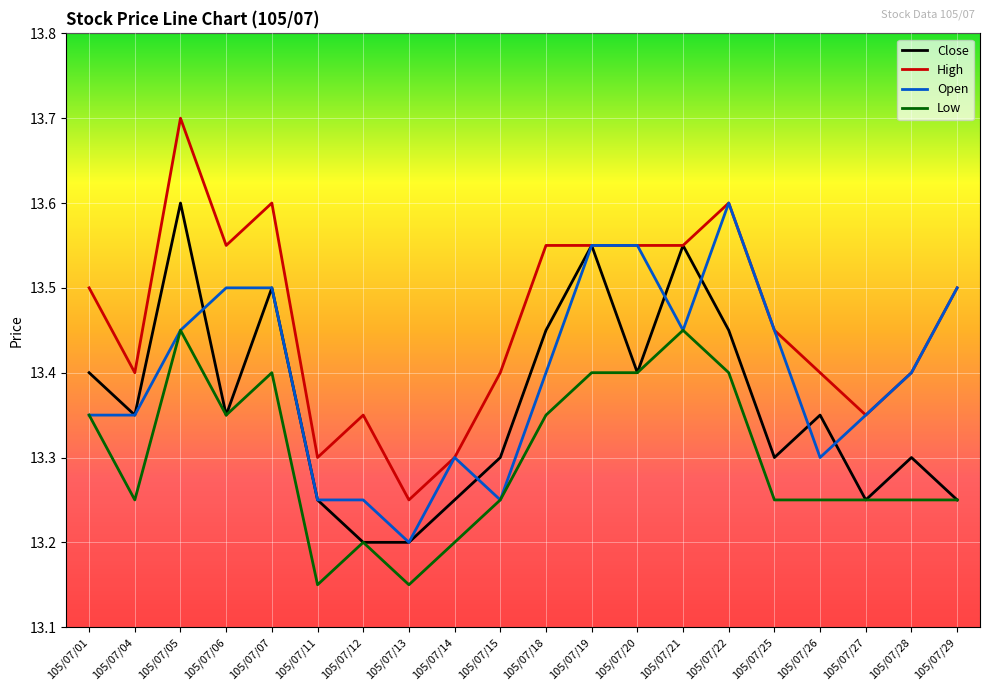

Which label corresponds to the largest value in the chart?

105/07/05